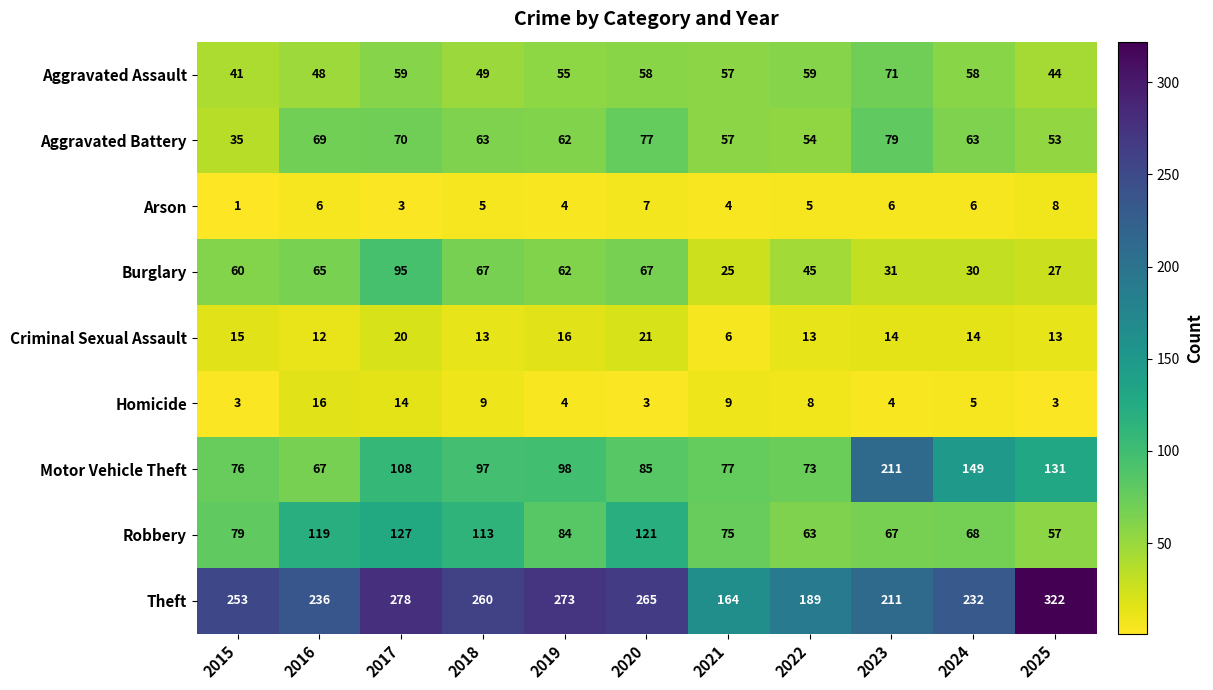

List the series in order of their peak value, lowest first.

Arson, Homicide, Criminal Sexual Assault, Aggravated Assault, Aggravated Battery, Burglary, Robbery, Motor Vehicle Theft, Theft